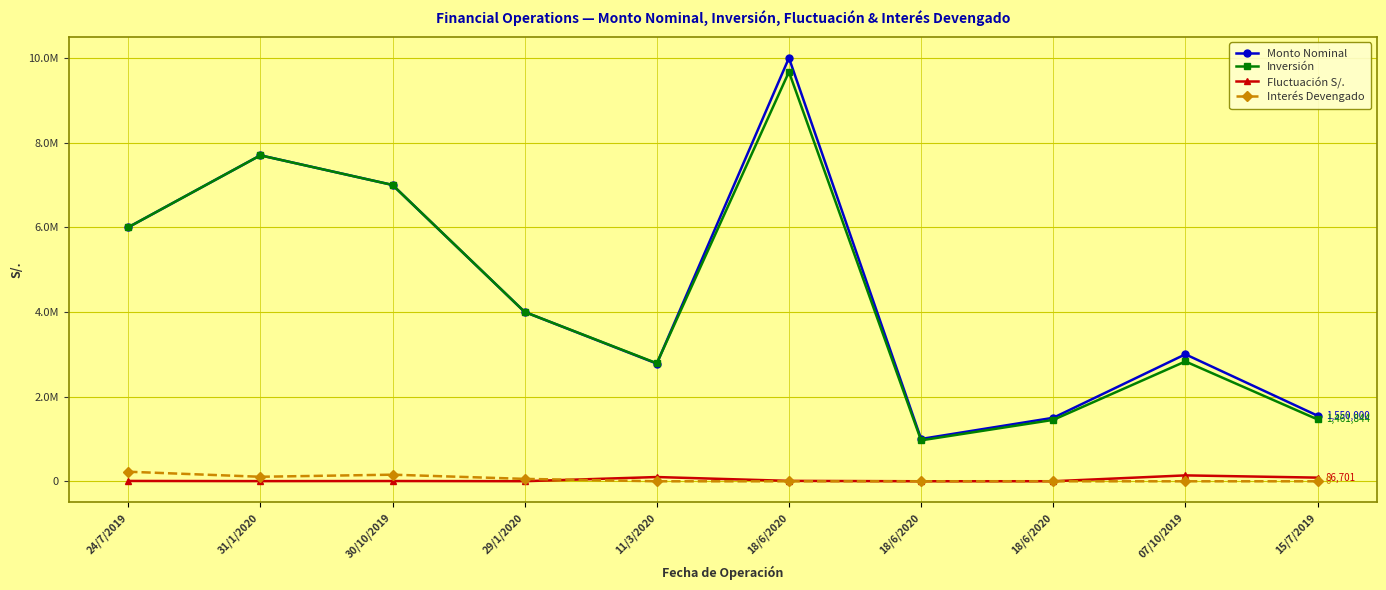

At which category does the chart reach its minimum across all series?

11/3/2020